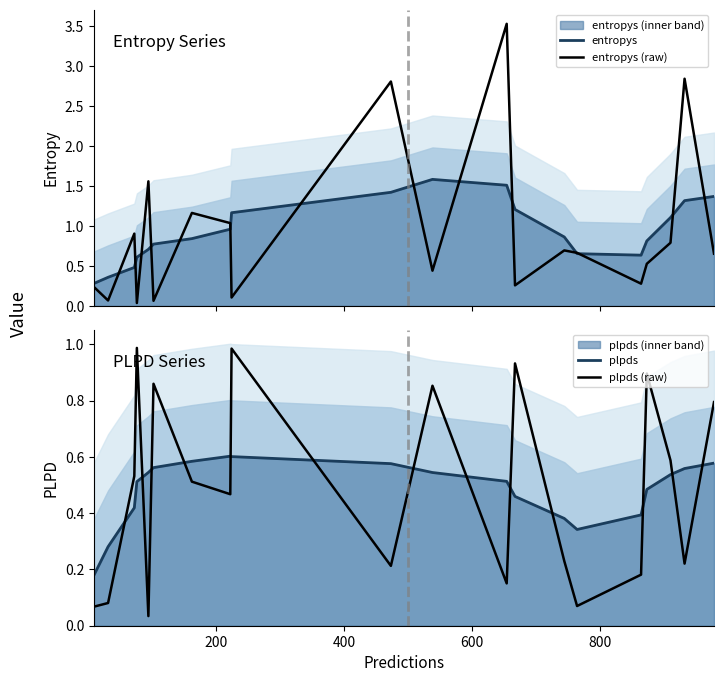

True or false: plpds and entropys cross at least once.

False